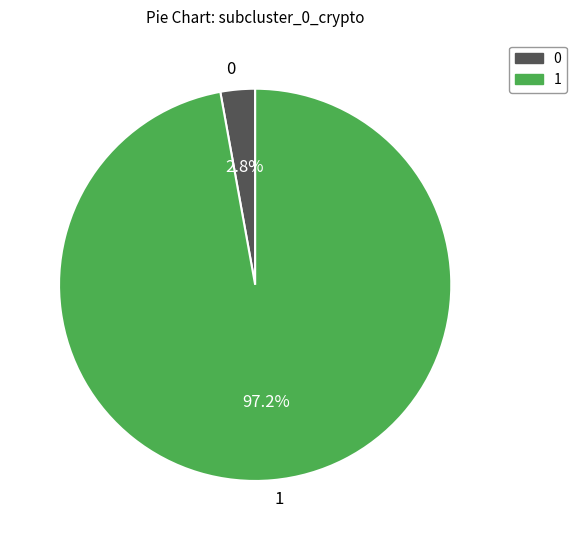

How many segments does this pie chart have?

2